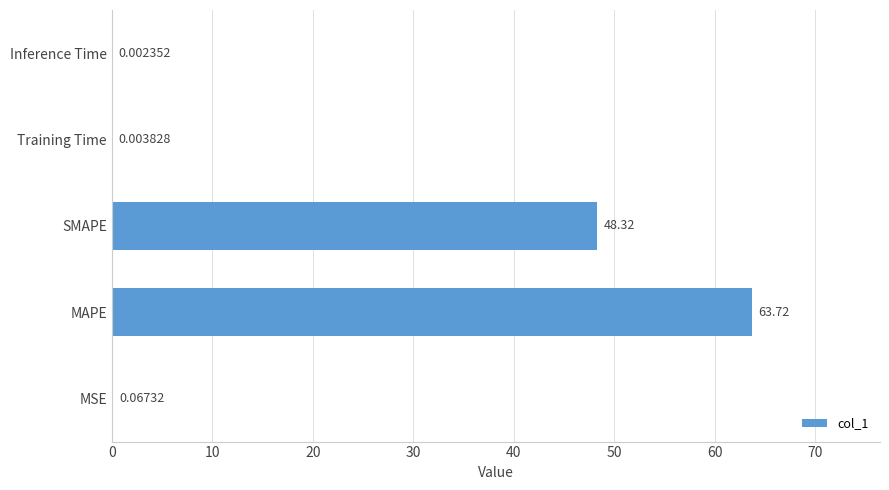

Which label corresponds to the largest value in the chart?

MAPE